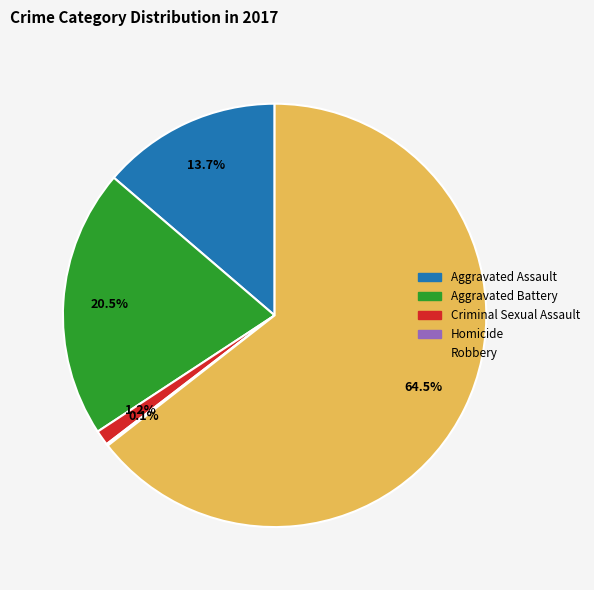

Which slice is the largest?

Robbery